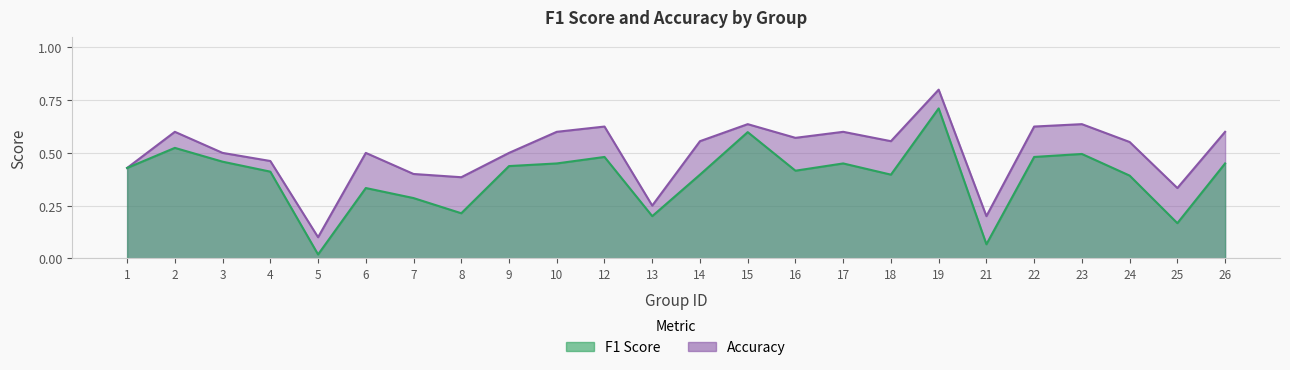

Does the chart display data point markers on the line(s)?

No